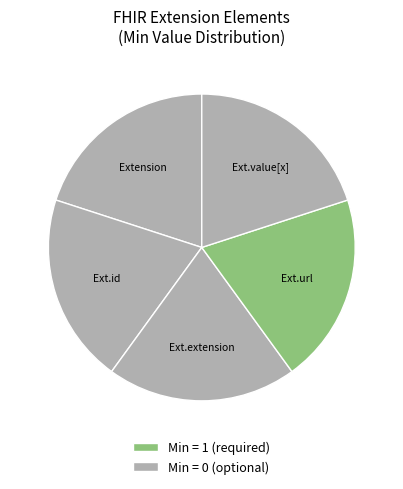

To the nearest percent, what is the average slice percentage?

20%